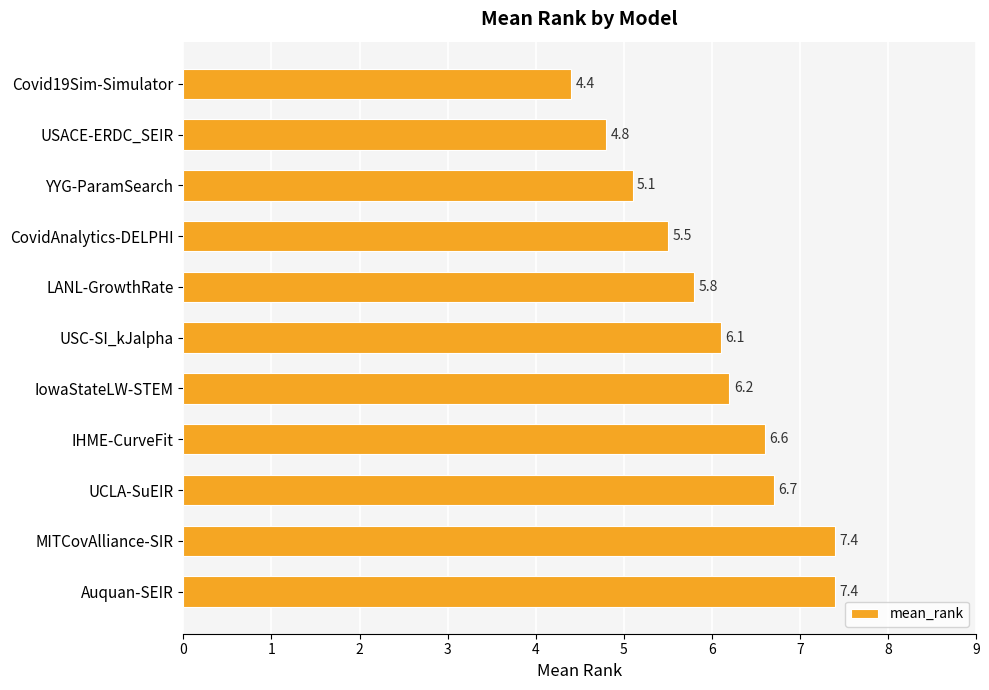

What is the difference between the second highest and second lowest values?

2.6